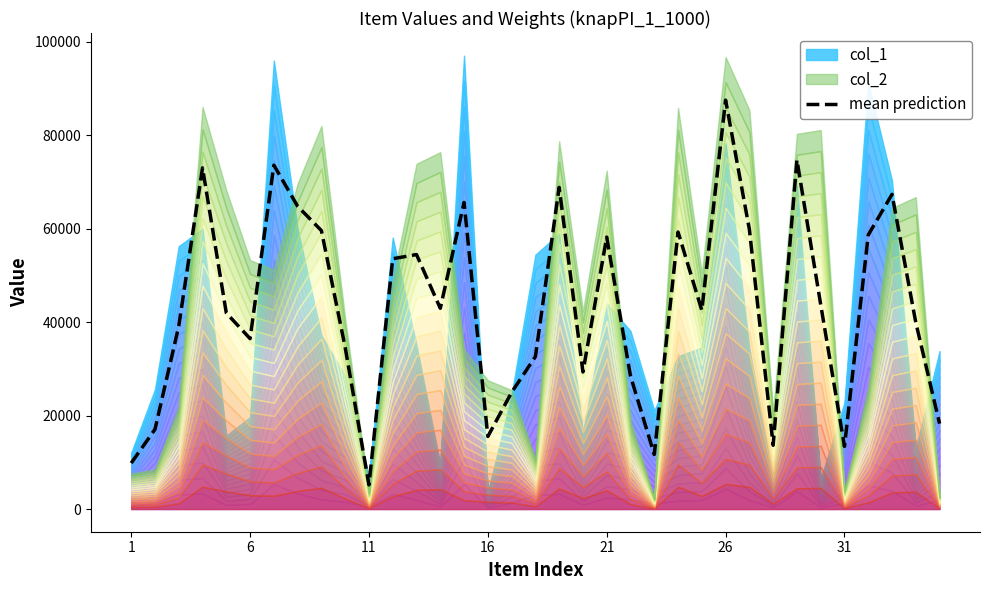

What is the smallest value displayed?

5180.0